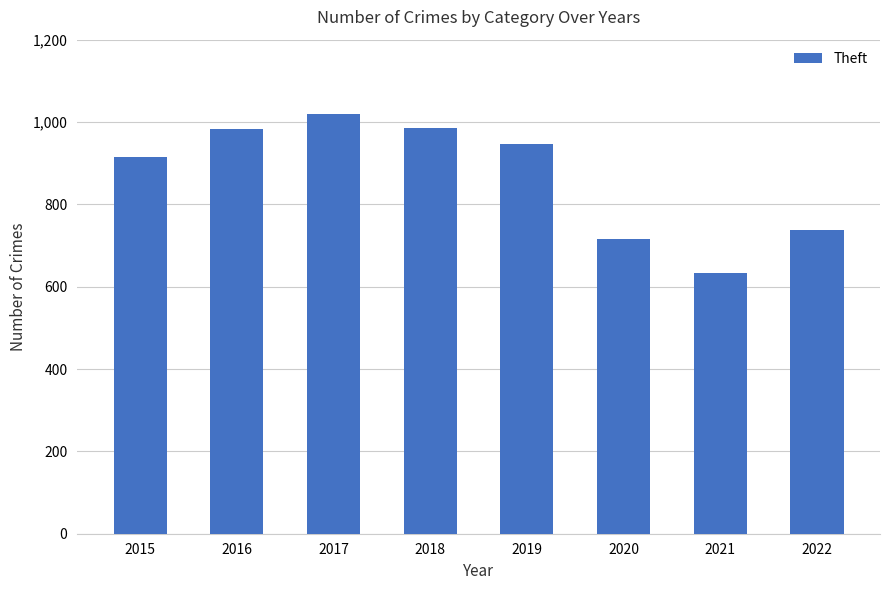

What is the sum of all values?

6936